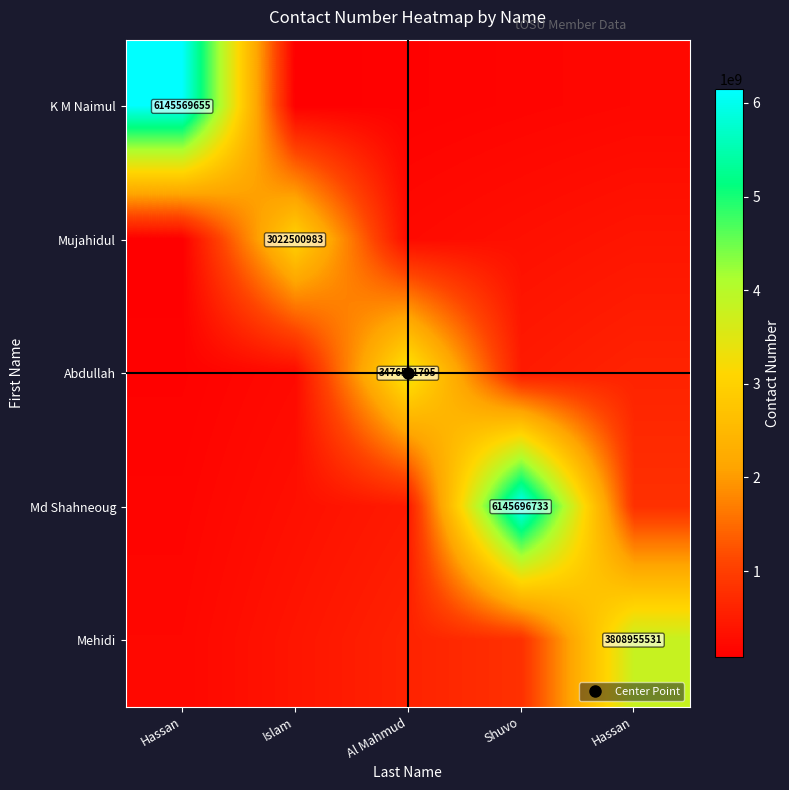

At which label is Abdullah closest to 1798265897?

Hassan